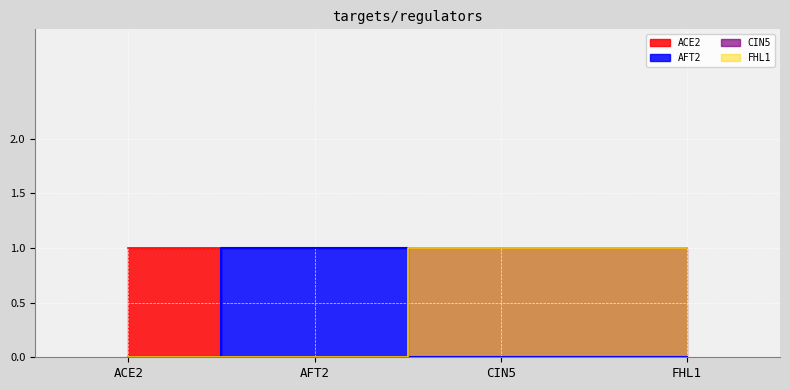

Which series has the largest range (max minus min)?

ACE2